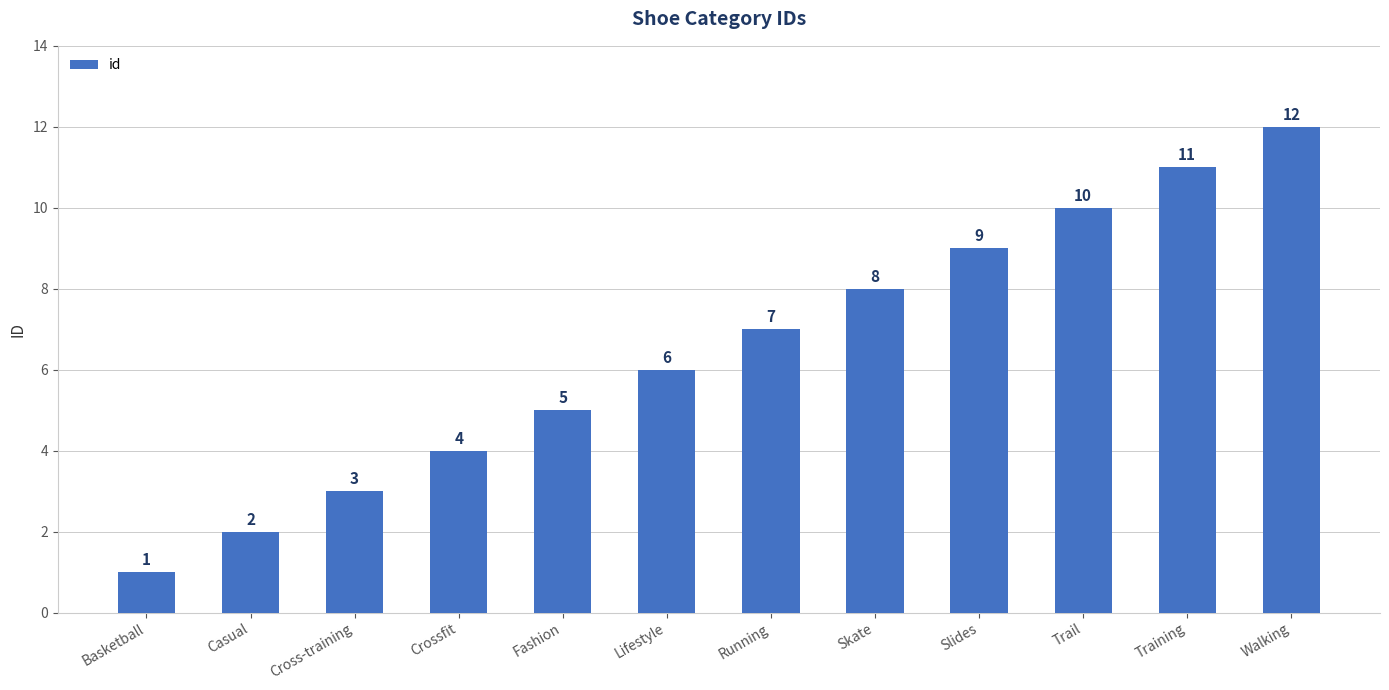

At which label is the value closest to 6?

Lifestyle